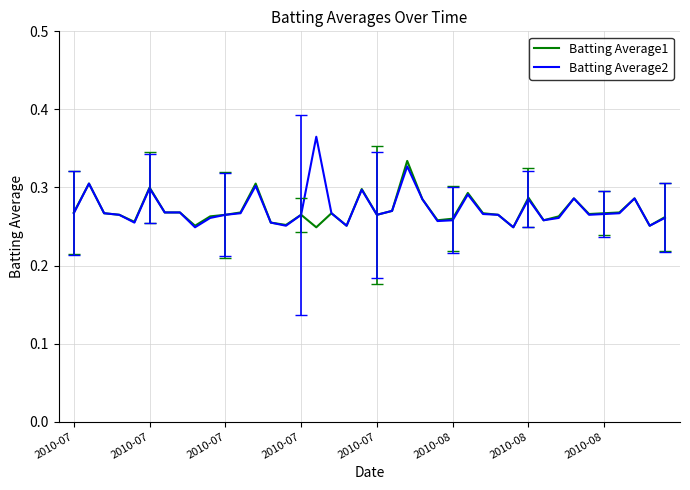

Which series has the widest spread of values?

Batting Average2